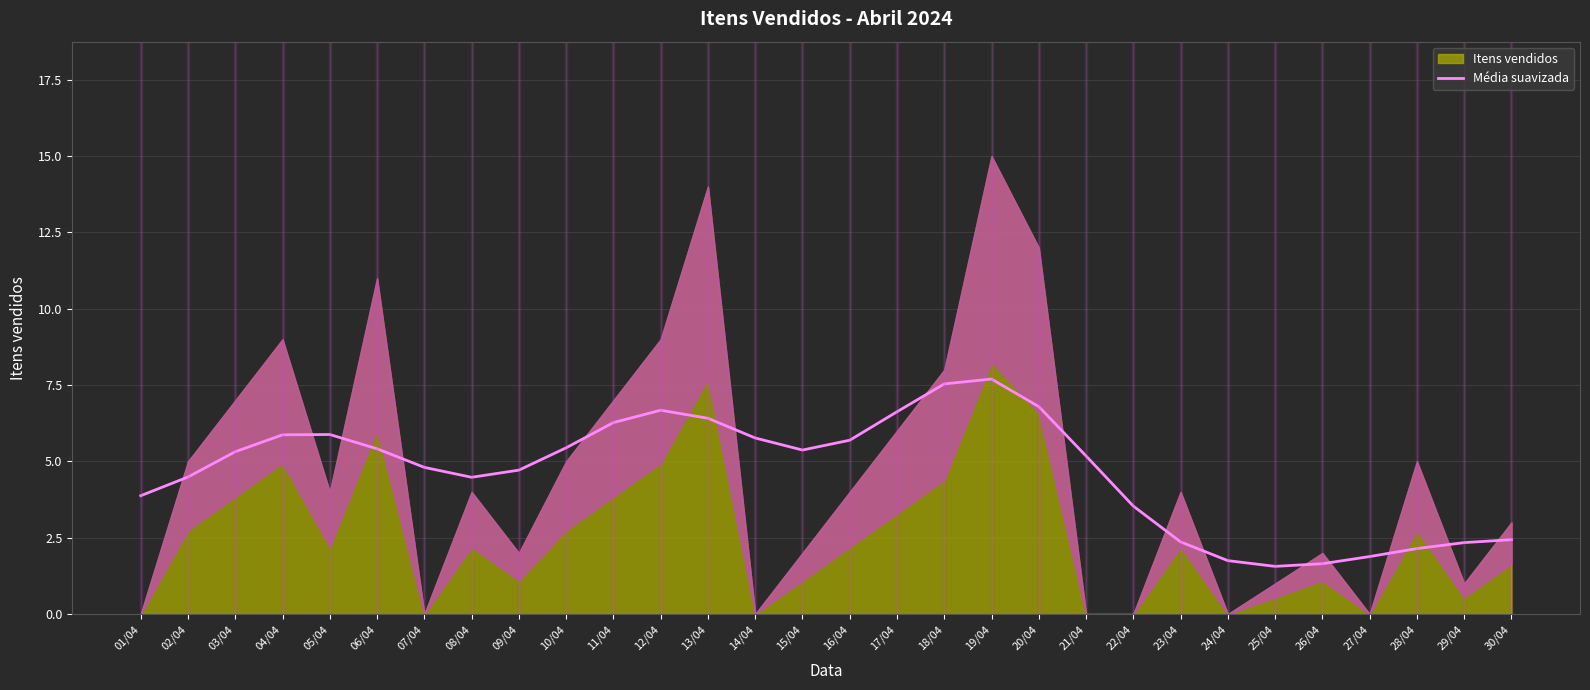

How many data points does each series have?

30